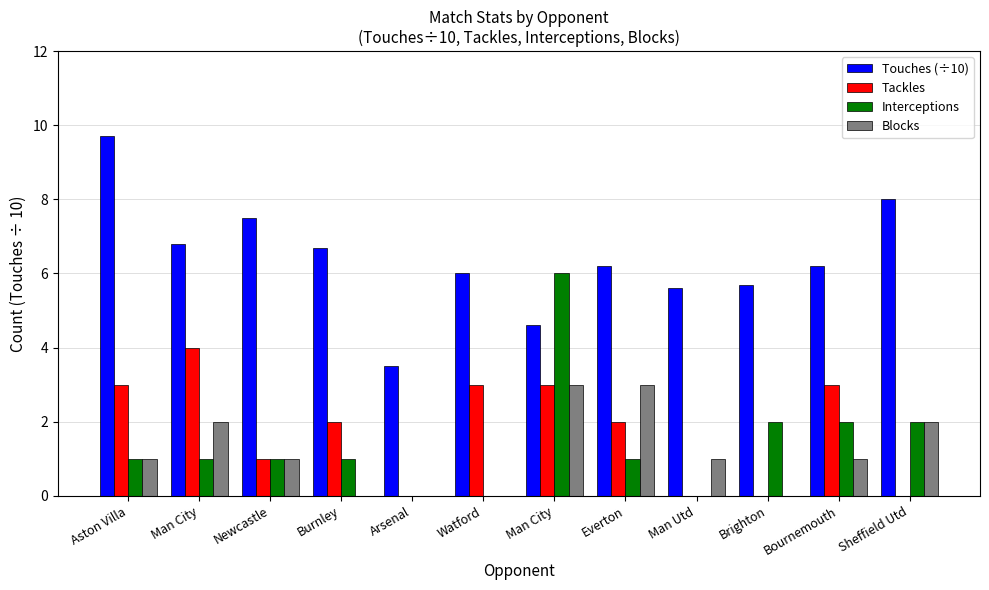

At which category does the chart reach its minimum across all series?

Arsenal